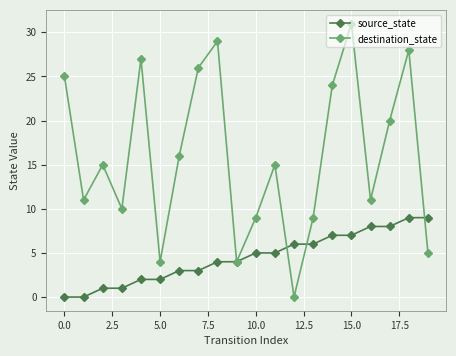

True or false: destination_state has more than 1 interior local peaks.

True